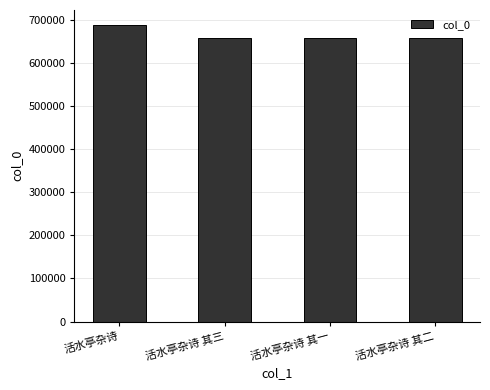

How many categories are shown in the chart?

4